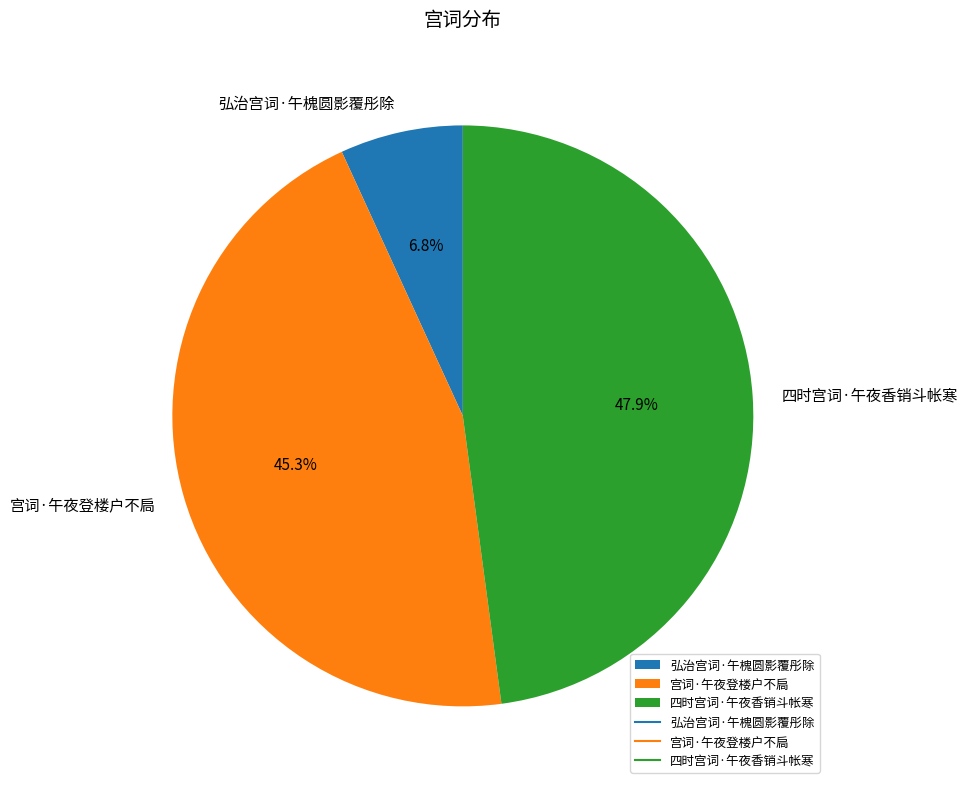

Approximately how many times larger is the value at 四时宫词·午夜香销斗帐寒 compared to 弘治宫词·午槐圆影覆彤除?

7.0